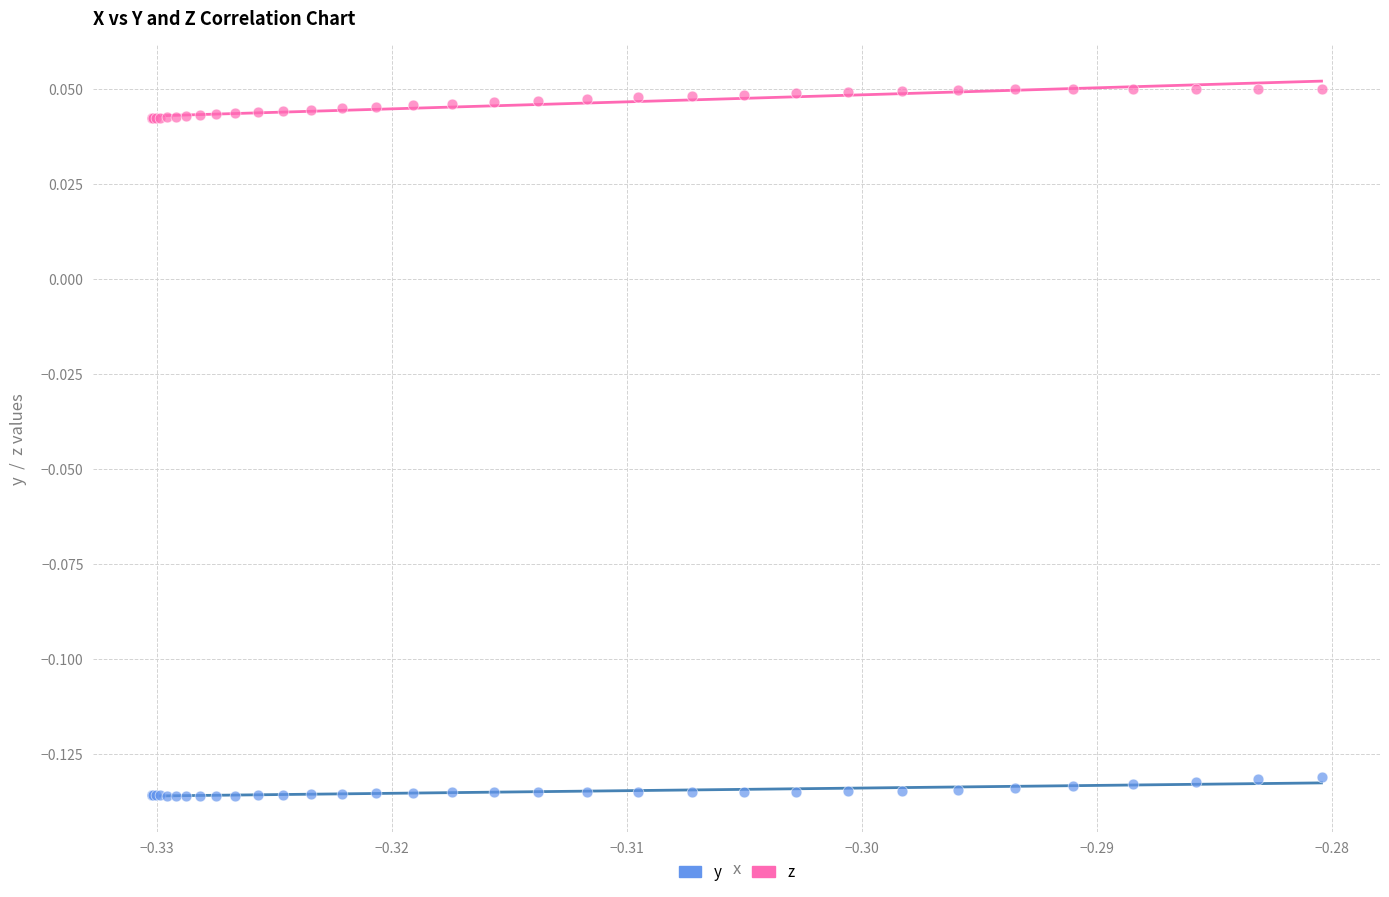

Which series contains the highest Y value?

z